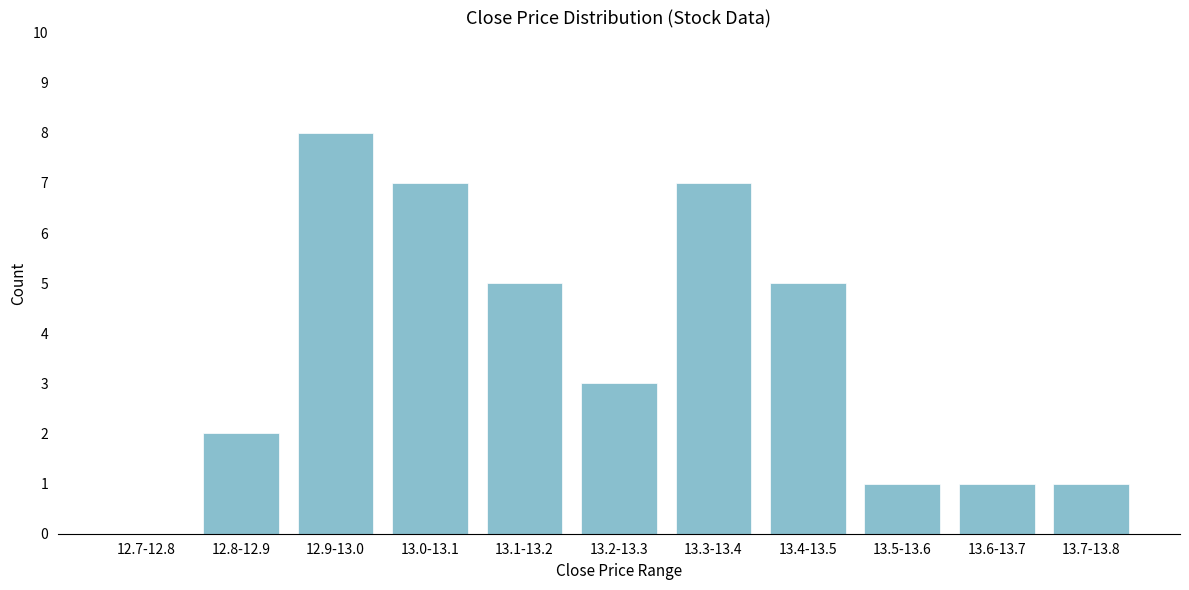

Reading left to right, what are all the values shown in this chart?

12.7-12.8=0	12.8-12.9=2	12.9-13.0=8	13.0-13.1=7	13.1-13.2=5	13.2-13.3=3	13.3-13.4=7	13.4-13.5=5	13.5-13.6=1	13.6-13.7=1	13.7-13.8=1